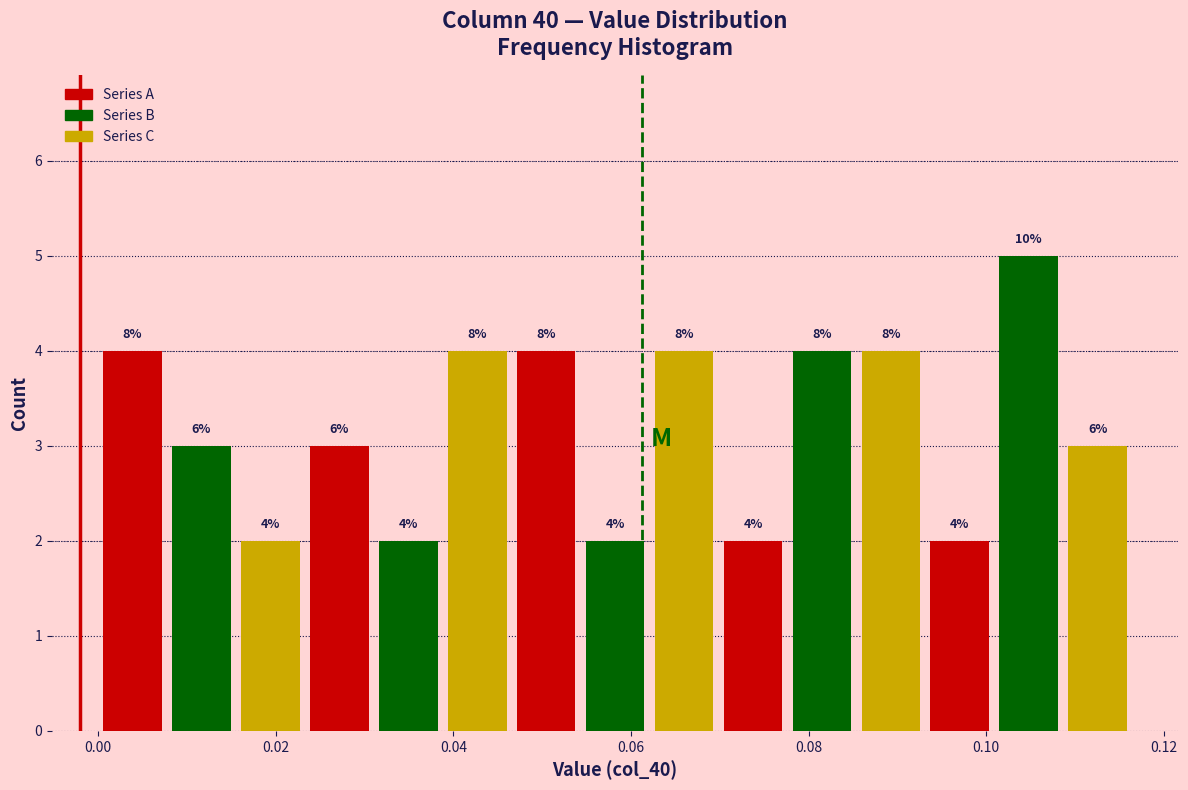

Read against the x-axis, roughly where is the centre of the tallest bar?

0.104